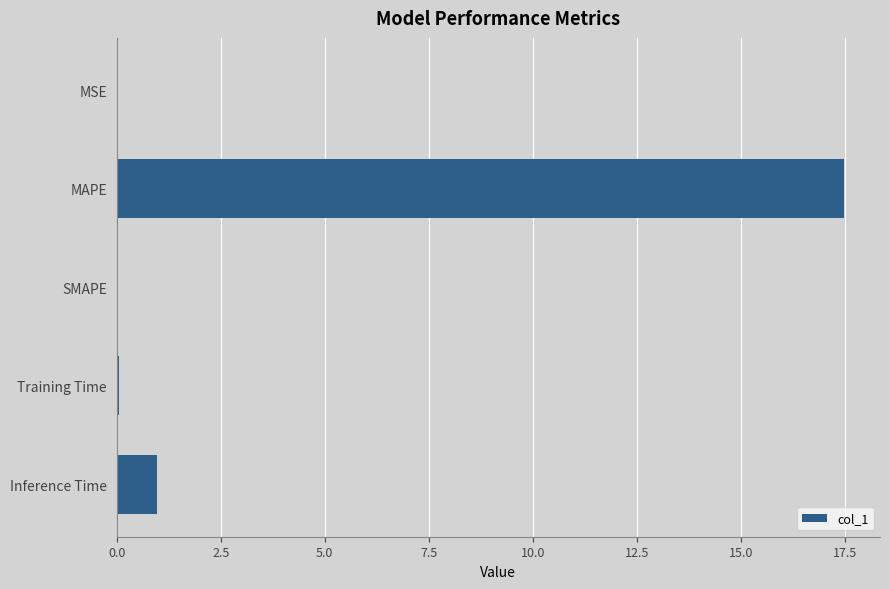

What is the maximum value shown in the chart?

17.5